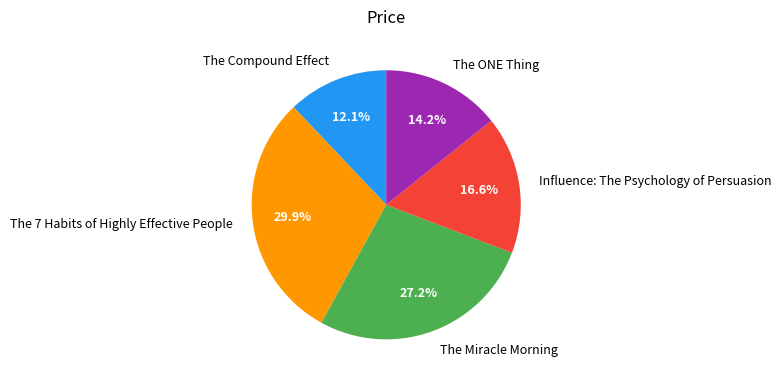

Count the number of slices in the pie.

5